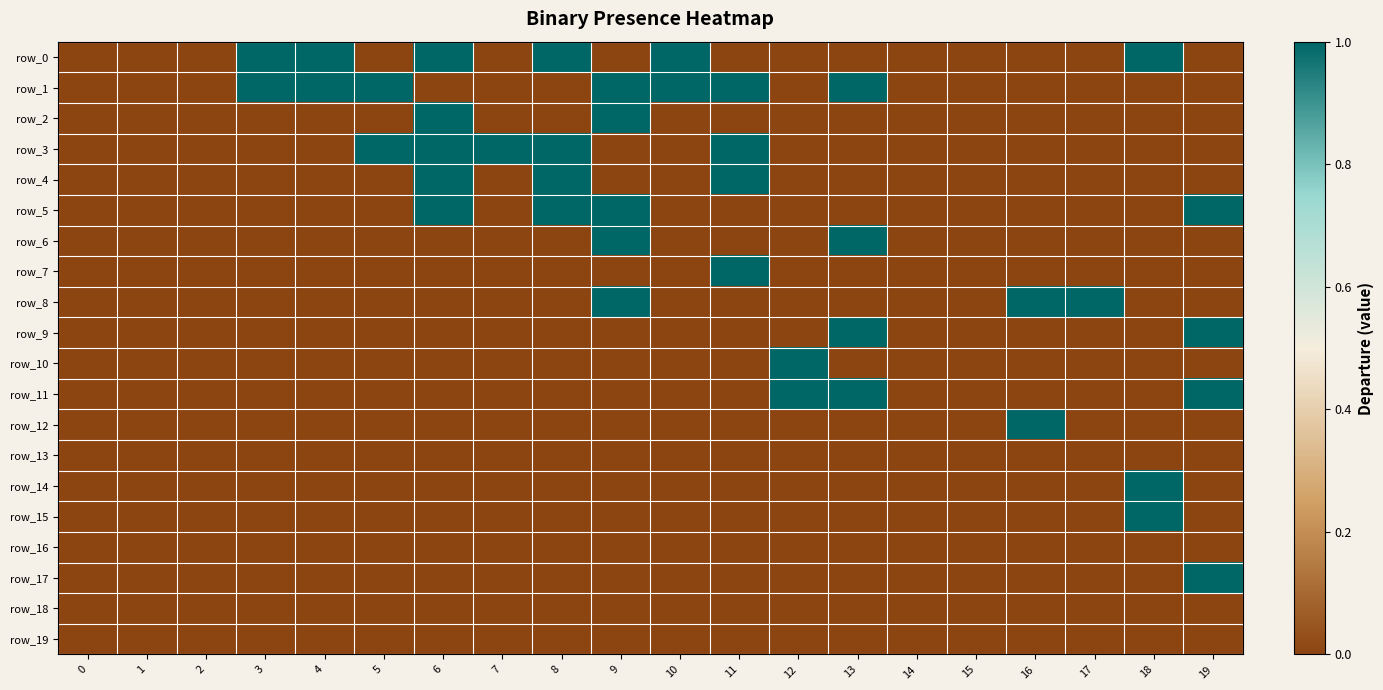

Which series has the largest total across all categories?

row_1